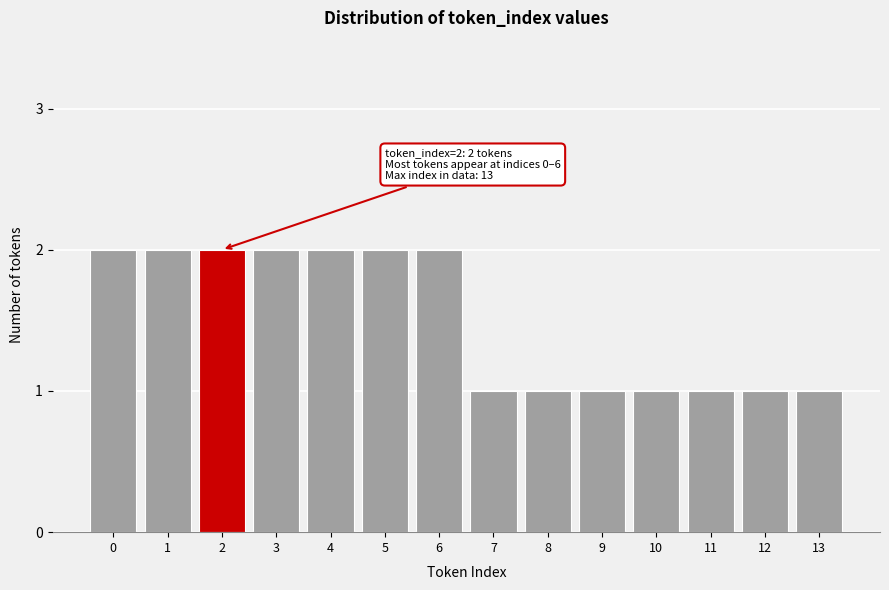

Reading right to left, list all the values displayed in this chart.

1	1	1	1	1	1	1	2	2	2	2	2	2	2